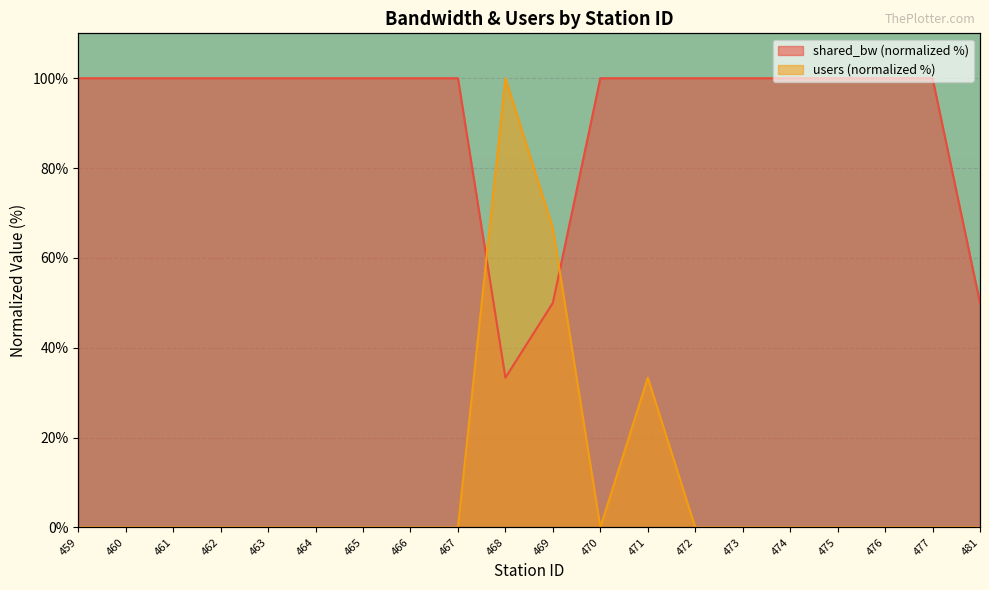

Which category has the highest value in the shared_bw series?

459